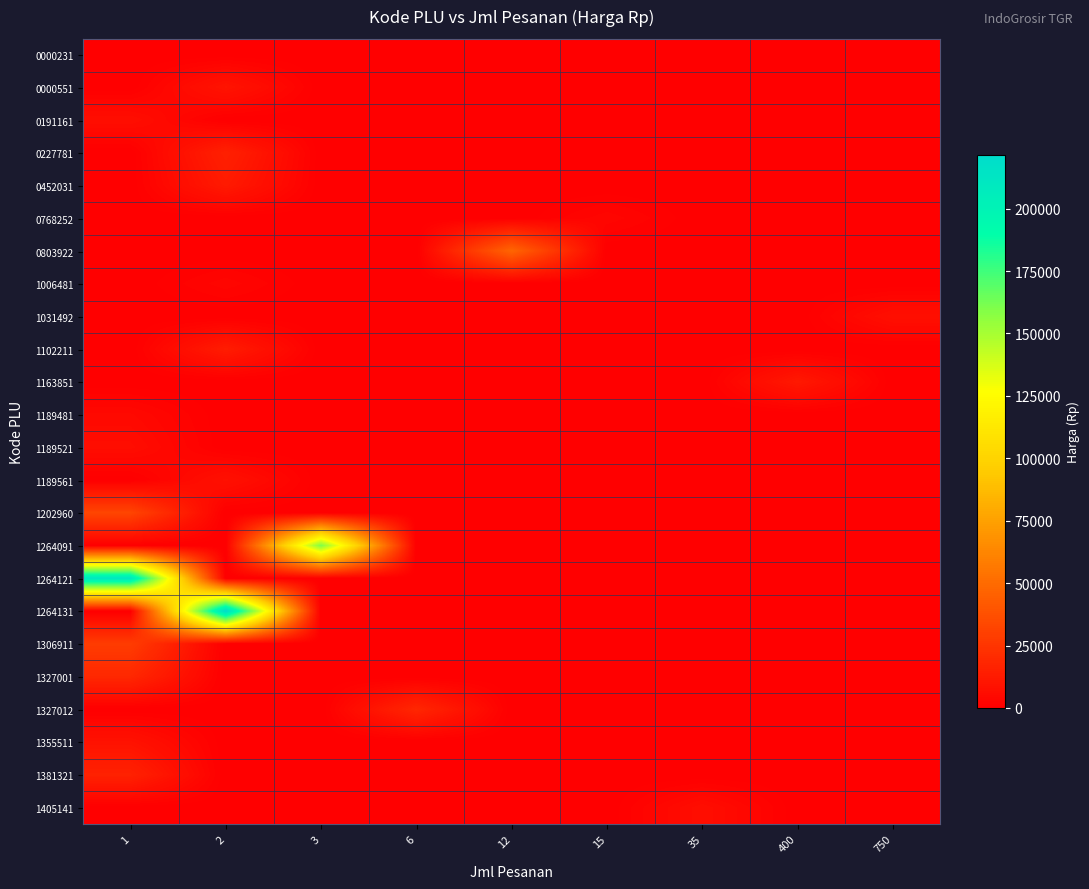

What is the maximum value shown in the chart?

221500.0